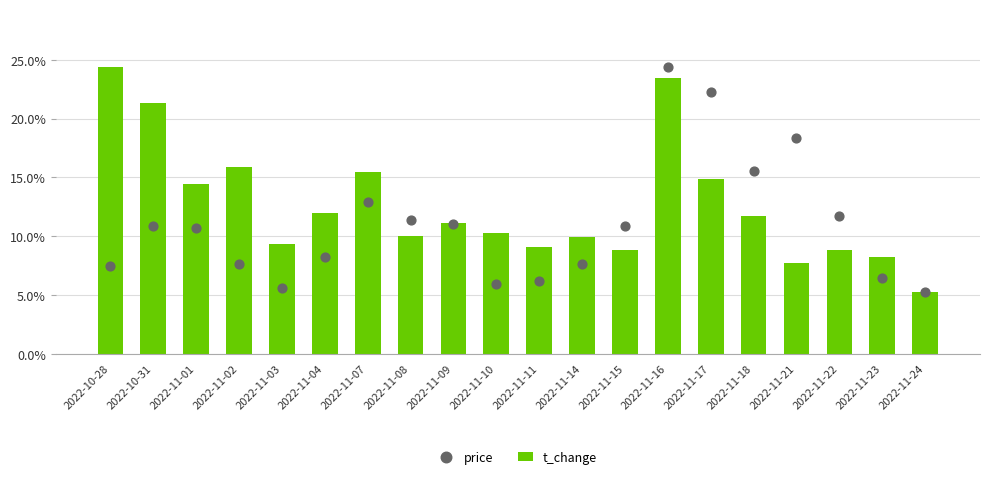

Which series reaches the maximum Y coordinate?

t_change